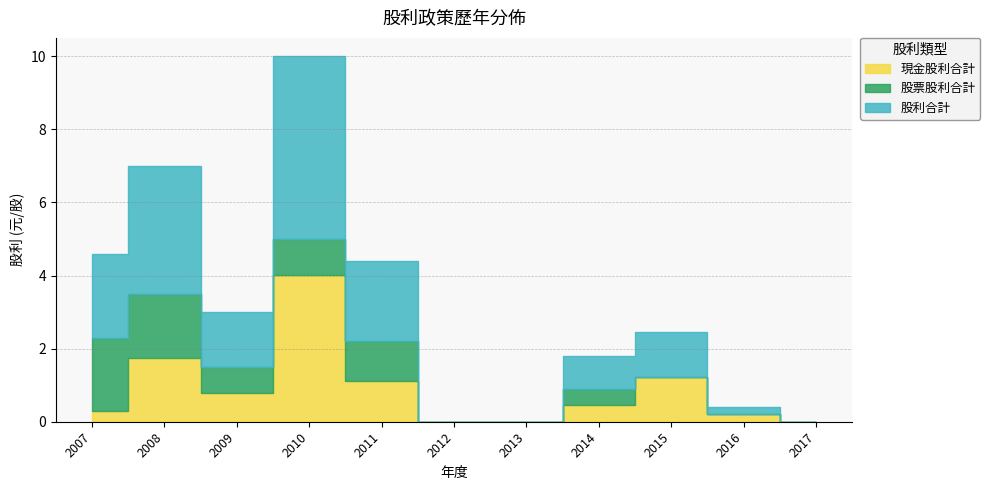

Where is the first local minimum for 股利合計?

2009